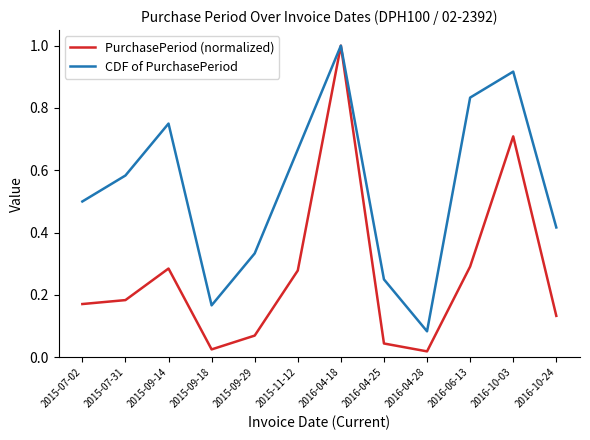

What position from the left is 2015-07-02?

1